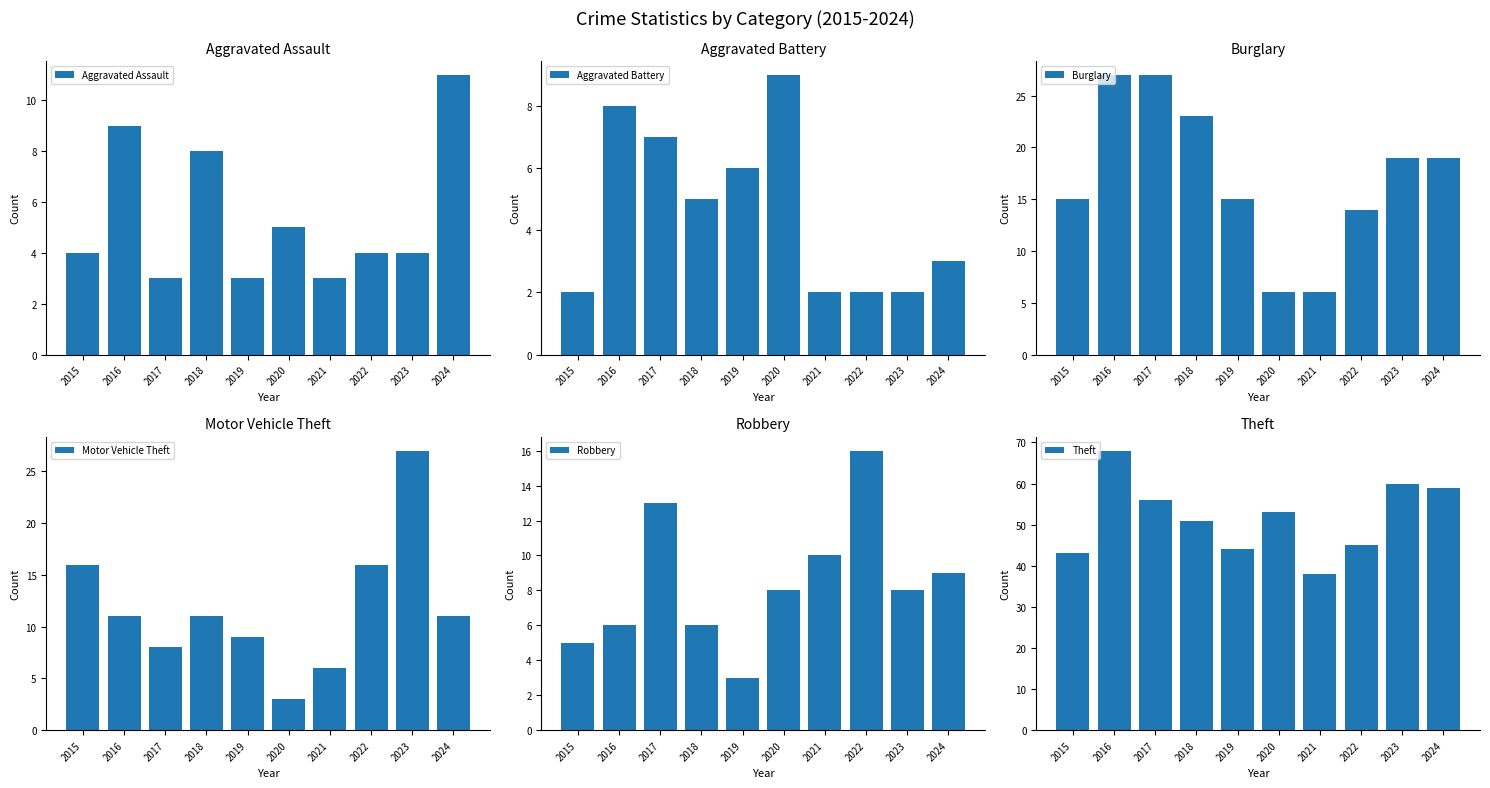

How many categories are shown in the chart?

10